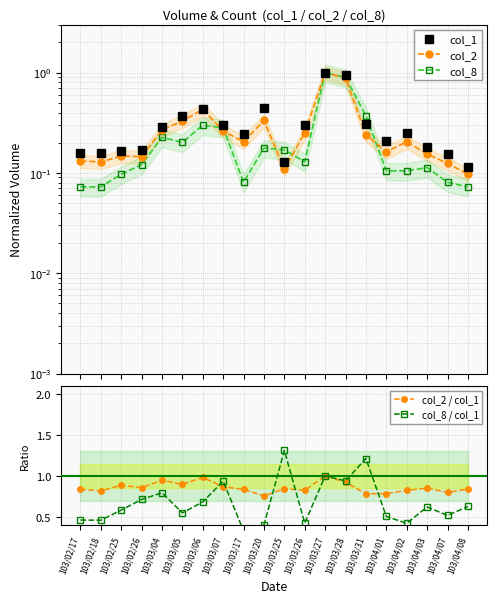

Is it true that col_2 / col_1 equals 0.6 at 103/04/02?

False